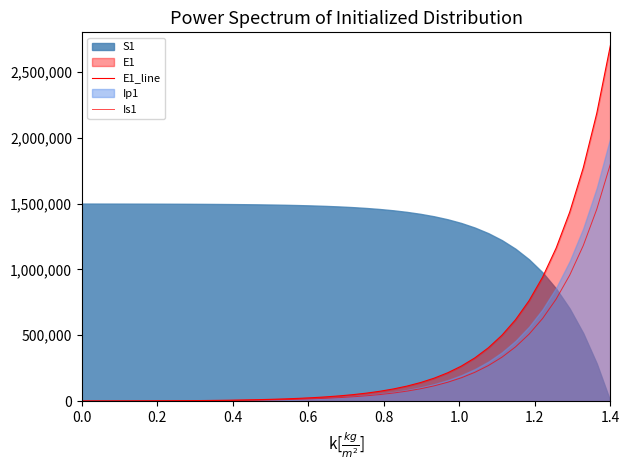

After their last crossing, which series has the higher values: Is1 or E1_line?

E1_line